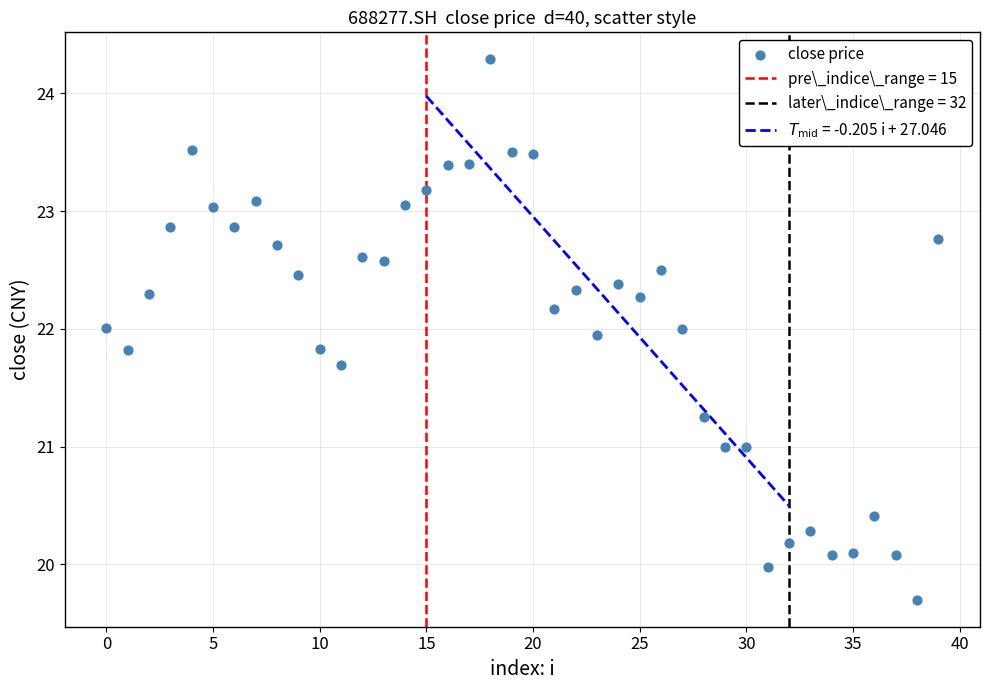

What is the range of Y values (max minus min)?

4.6